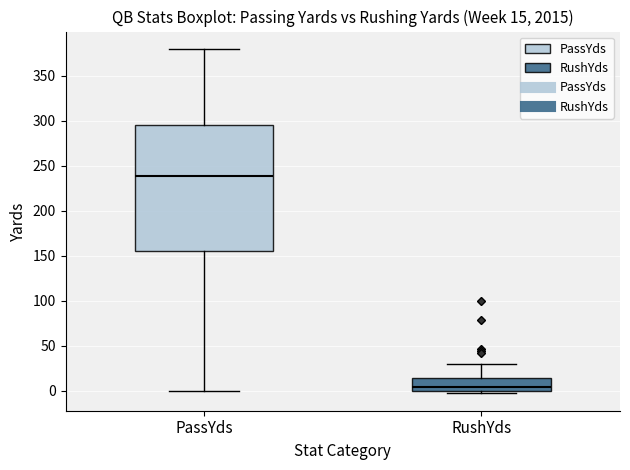

Comparing the boxes themselves (not the whiskers), which one is the tallest?

PassYds